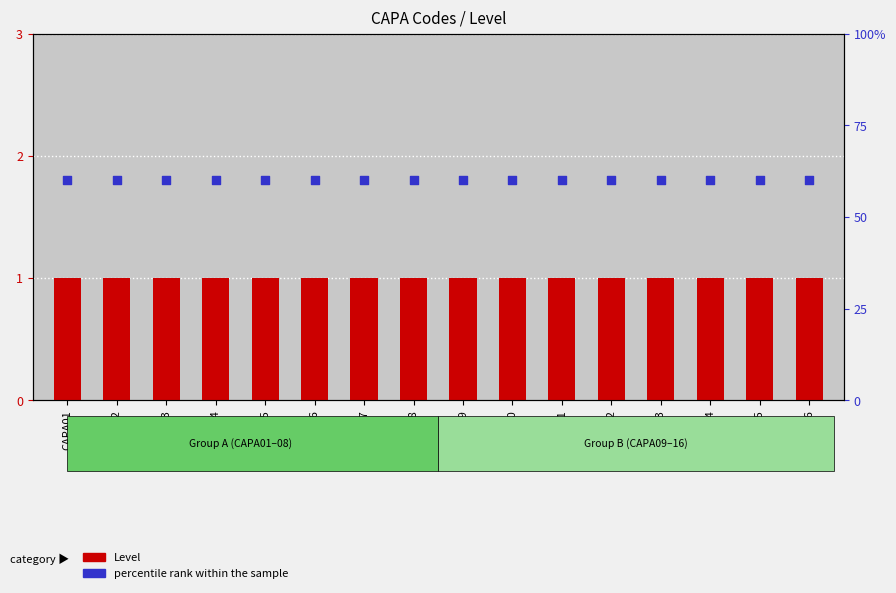

At how many categories does at least one series exceed 0?

16